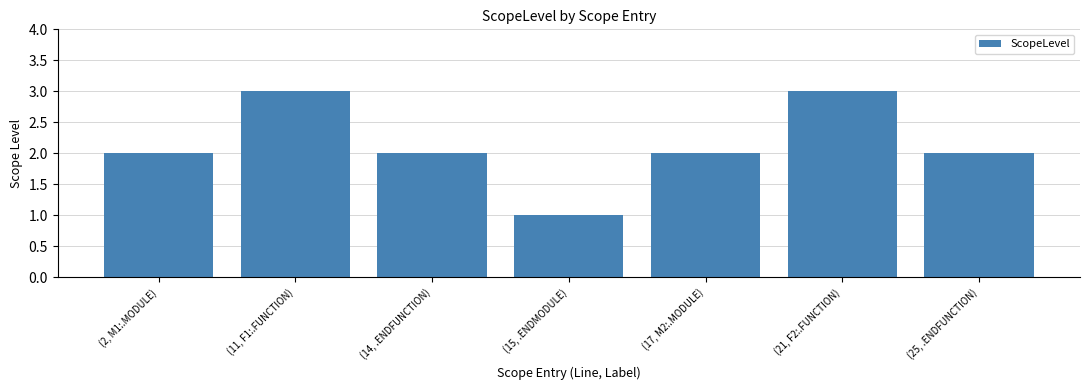

The value at (25, .ENDFUNCTION) is 2. True or false?

True